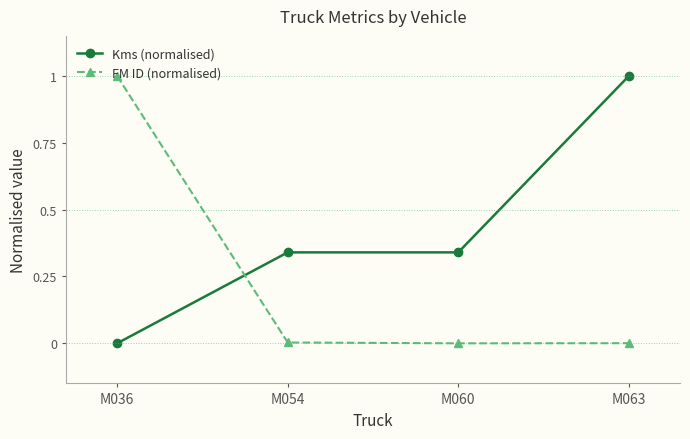

True or false: Kms (normalised) has more than 1 points higher than both neighbors.

False